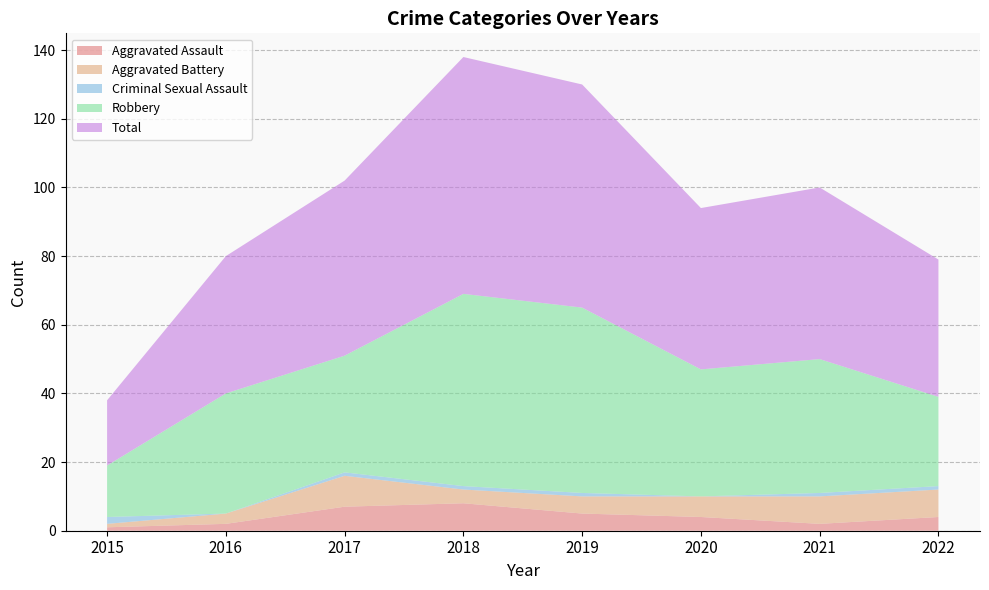

Reading left to right, transcribe all the data shown in this chart.

Aggravated Assault: 2015=1	2016=2	2017=7	2018=8	2019=5	2020=4	2021=2	2022=4
Aggravated Battery: 2015=1	2016=3	2017=9	2018=4	2019=5	2020=6	2021=8	2022=8
Criminal Sexual Assault: 2015=2	2016=0	2017=1	2018=1	2019=1	2020=0	2021=1	2022=1
Robbery: 2015=15	2016=35	2017=34	2018=56	2019=54	2020=37	2021=39	2022=26
Total: 2015=19	2016=40	2017=51	2018=69	2019=65	2020=47	2021=50	2022=40